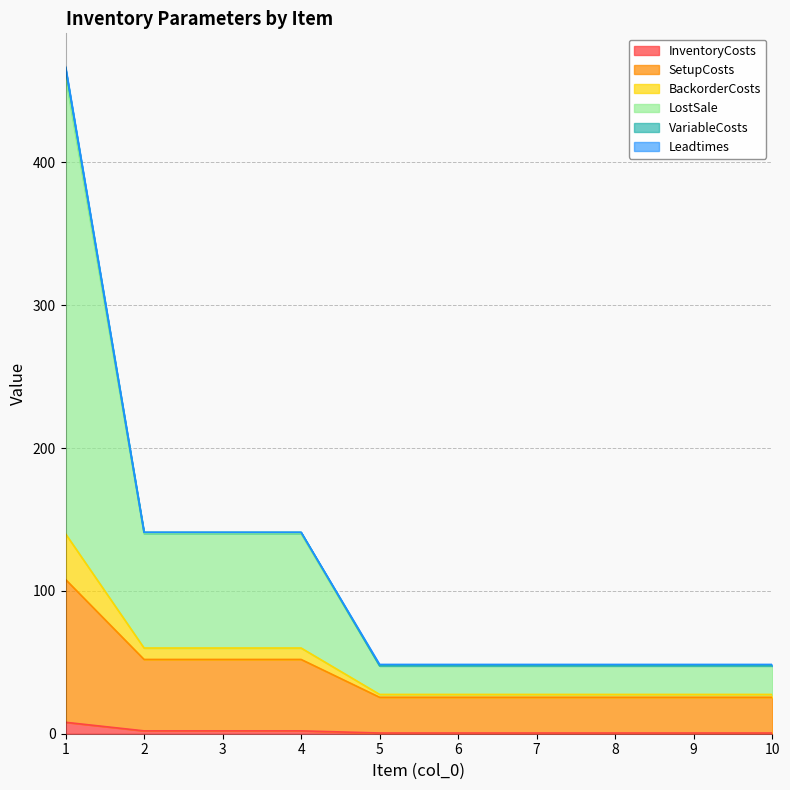

At which category is the sum across all series the highest?

1